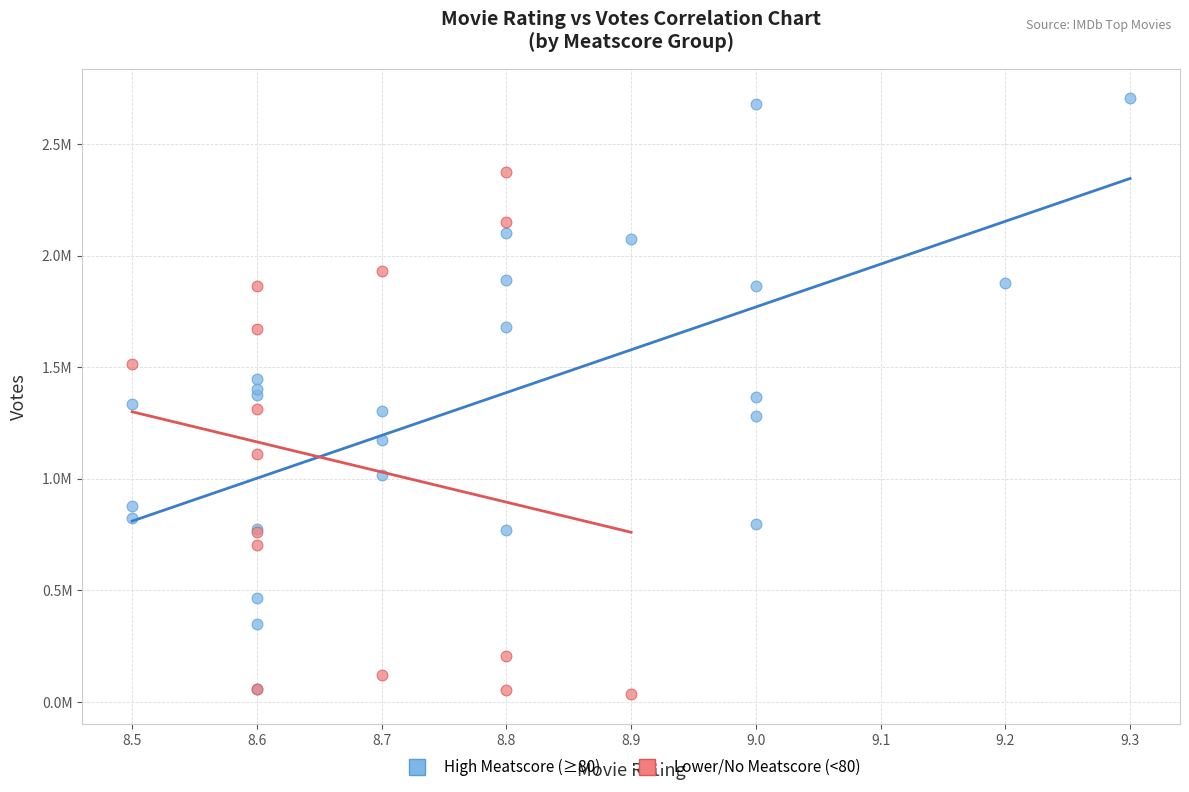

Which series contains the highest Y value?

High Meatscore (≥80)